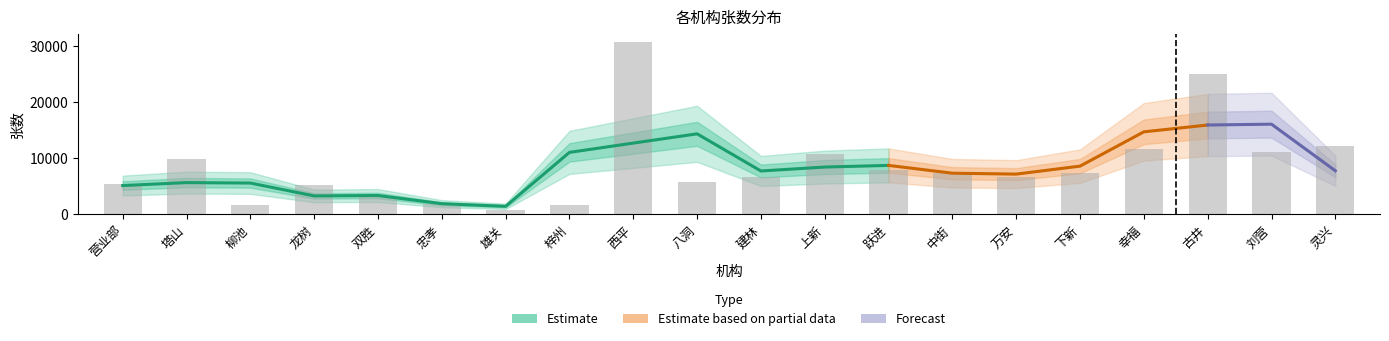

Is it true that the value at 刘营 is 11031?

True